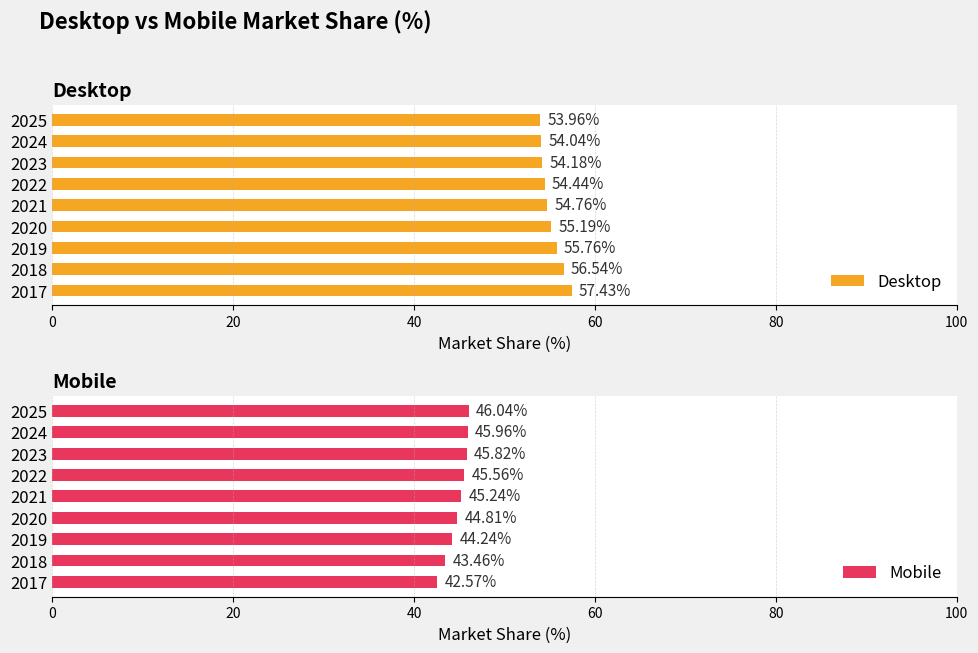

Are the bars grouped side by side (vs. stacked)?

Yes